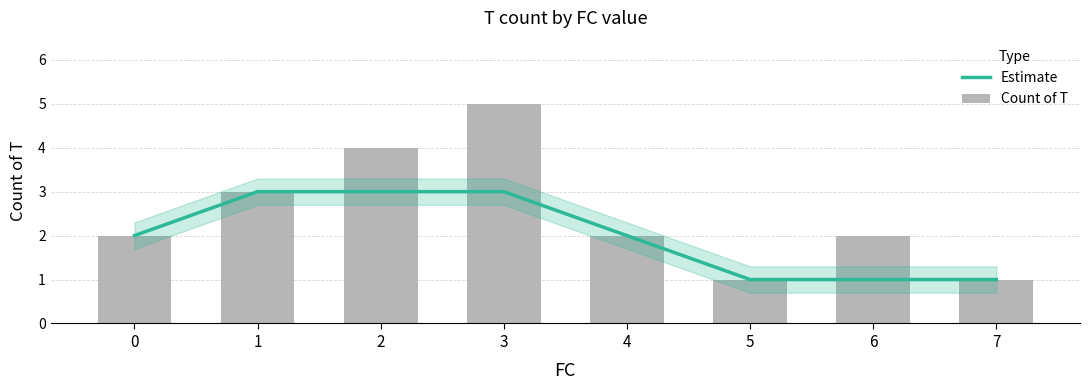

What is the value of the Estimate bar at the 8th from the left?

1